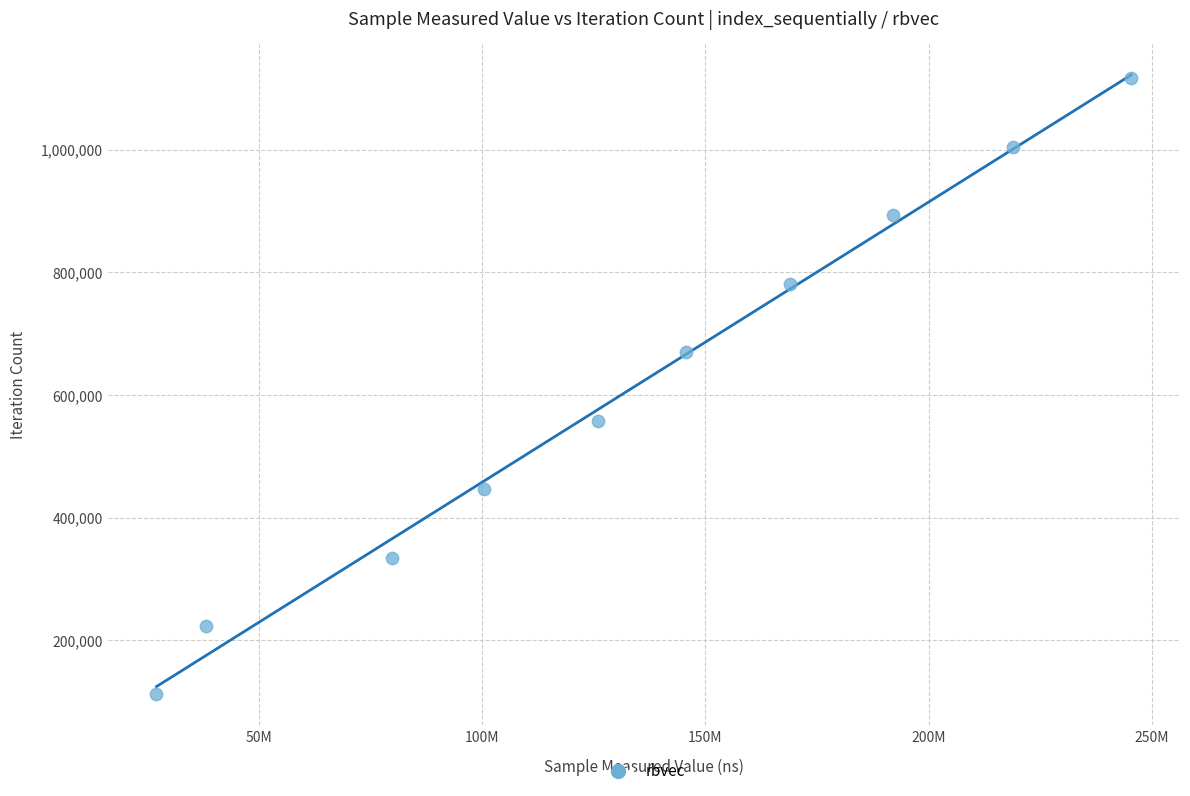

What is the average X value?

134257520